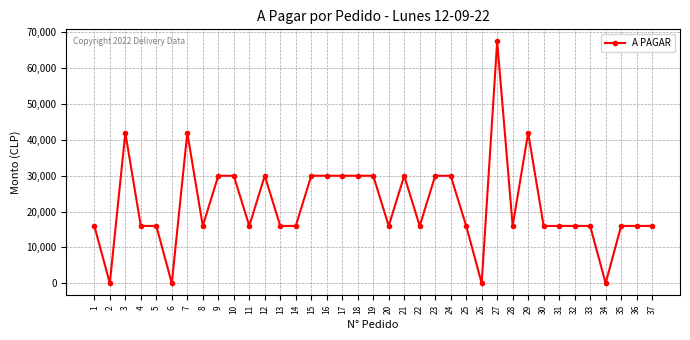

What is the greatest value displayed?

67450